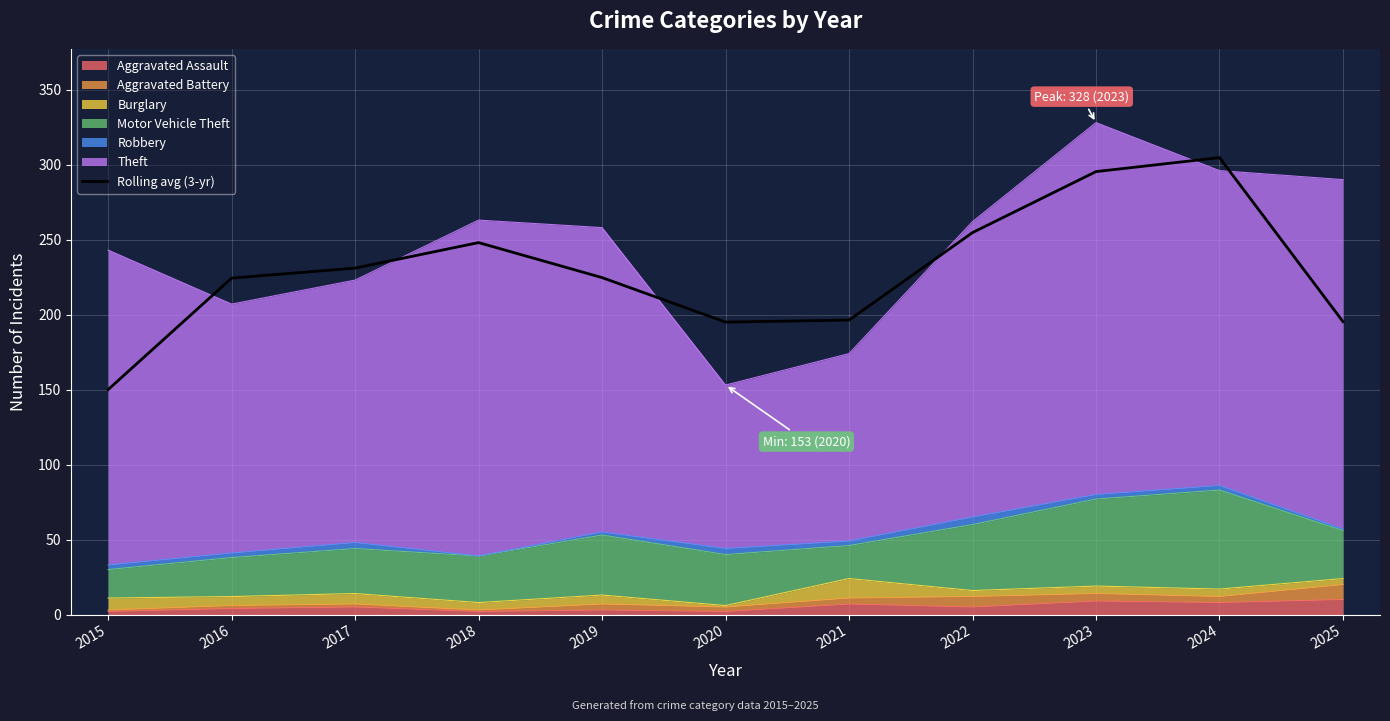

What is the greatest value displayed?

304.7